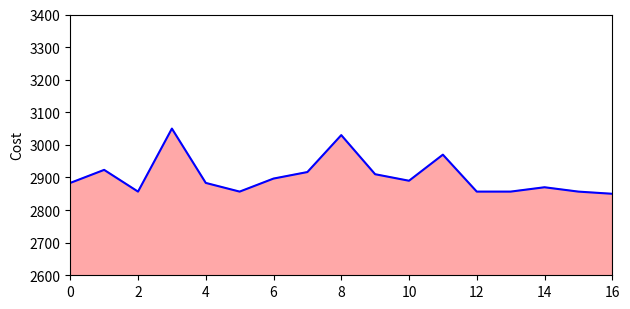

What is the smallest value displayed?

2850.0